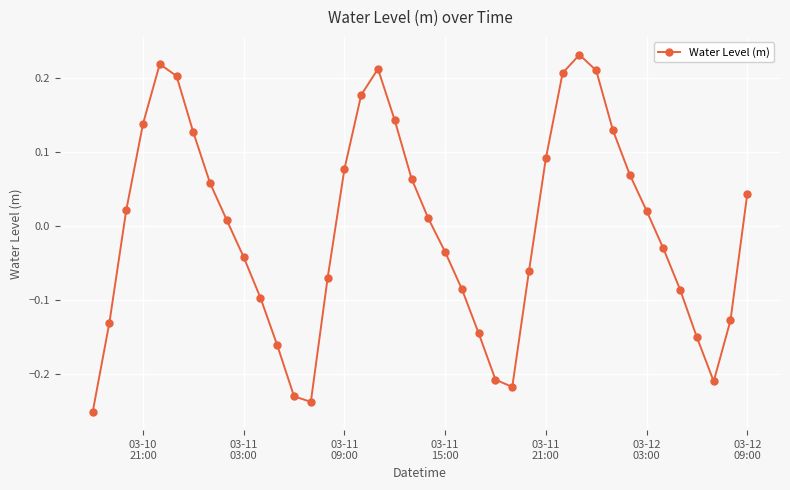

True or false: there are more than 0 points higher than both neighbors.

True